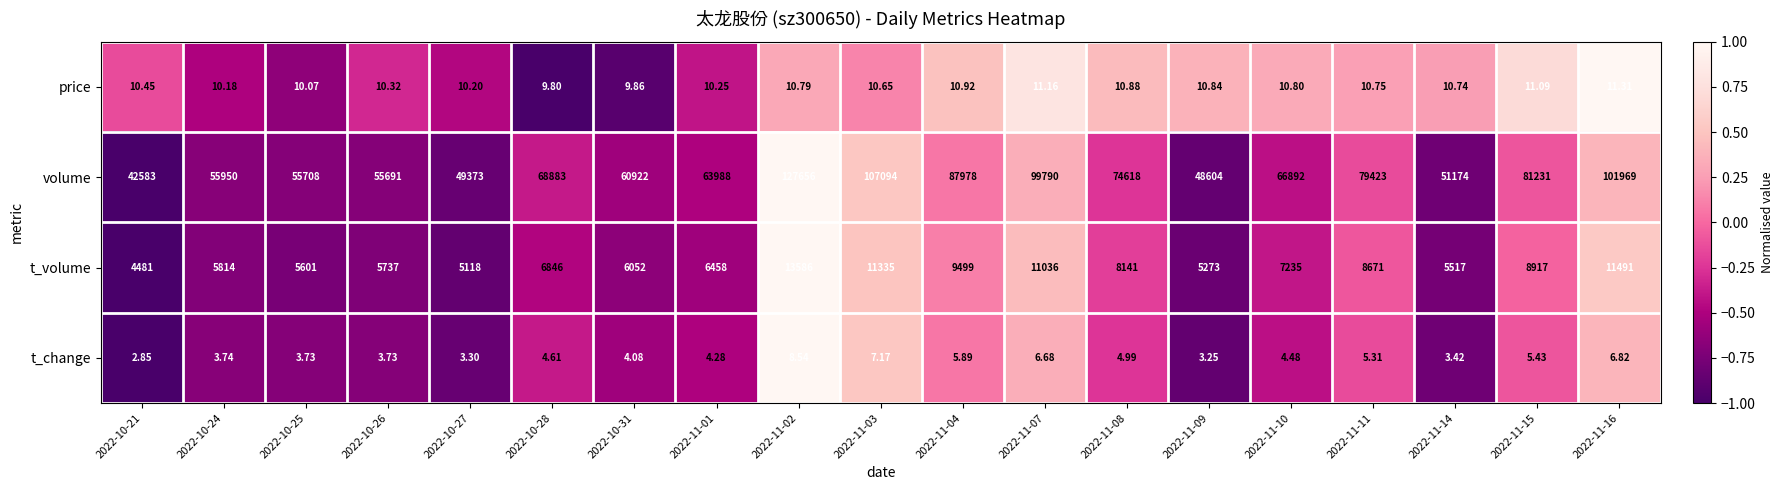

Between 2022-11-14 and 2022-11-16, which series saw the biggest shift?

volume